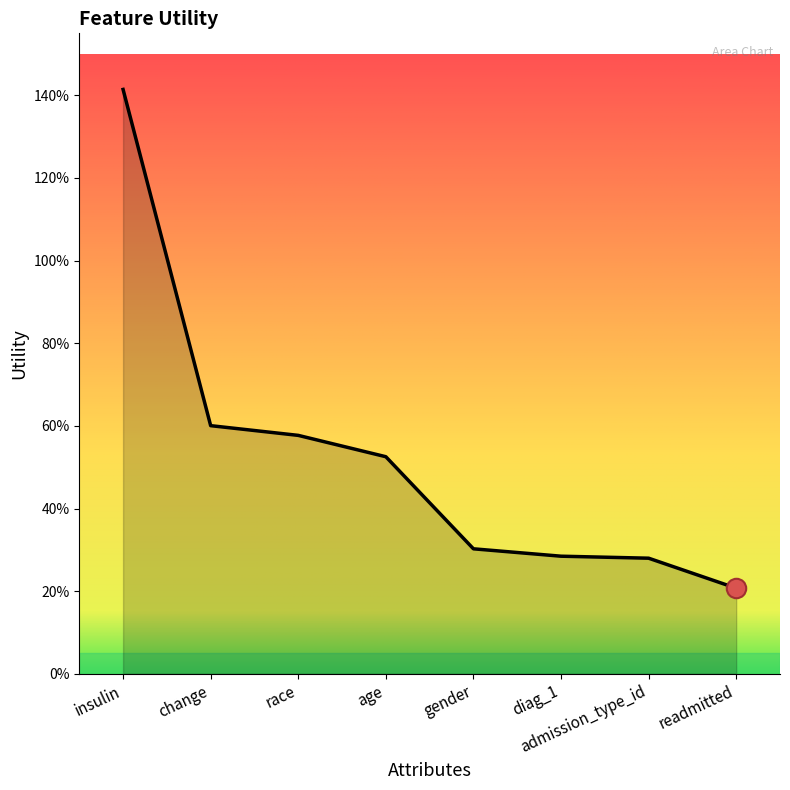

At which label is the value closest to 0?

readmitted